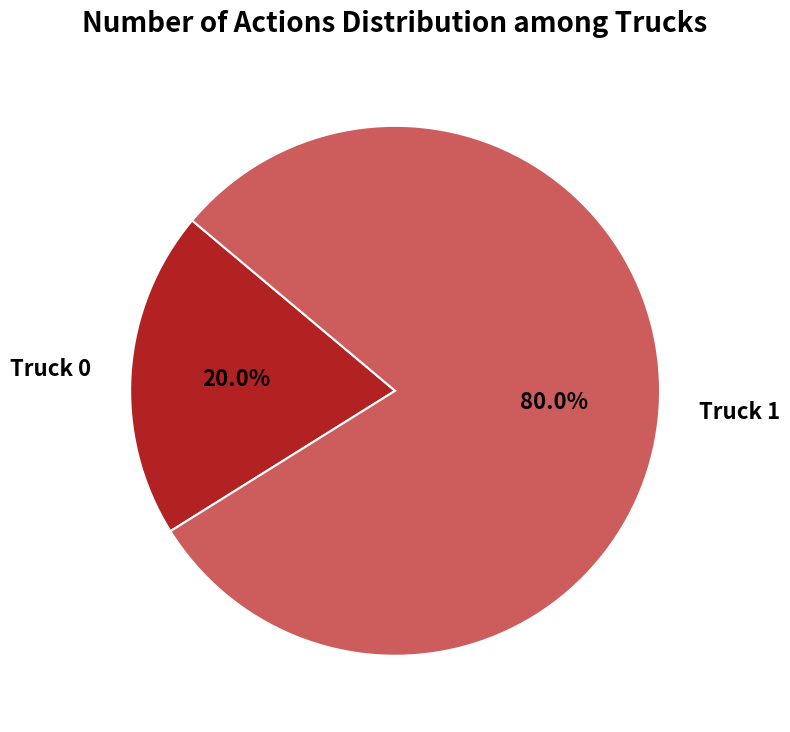

Rank the categories by value from lowest to highest.

Truck 0, Truck 1